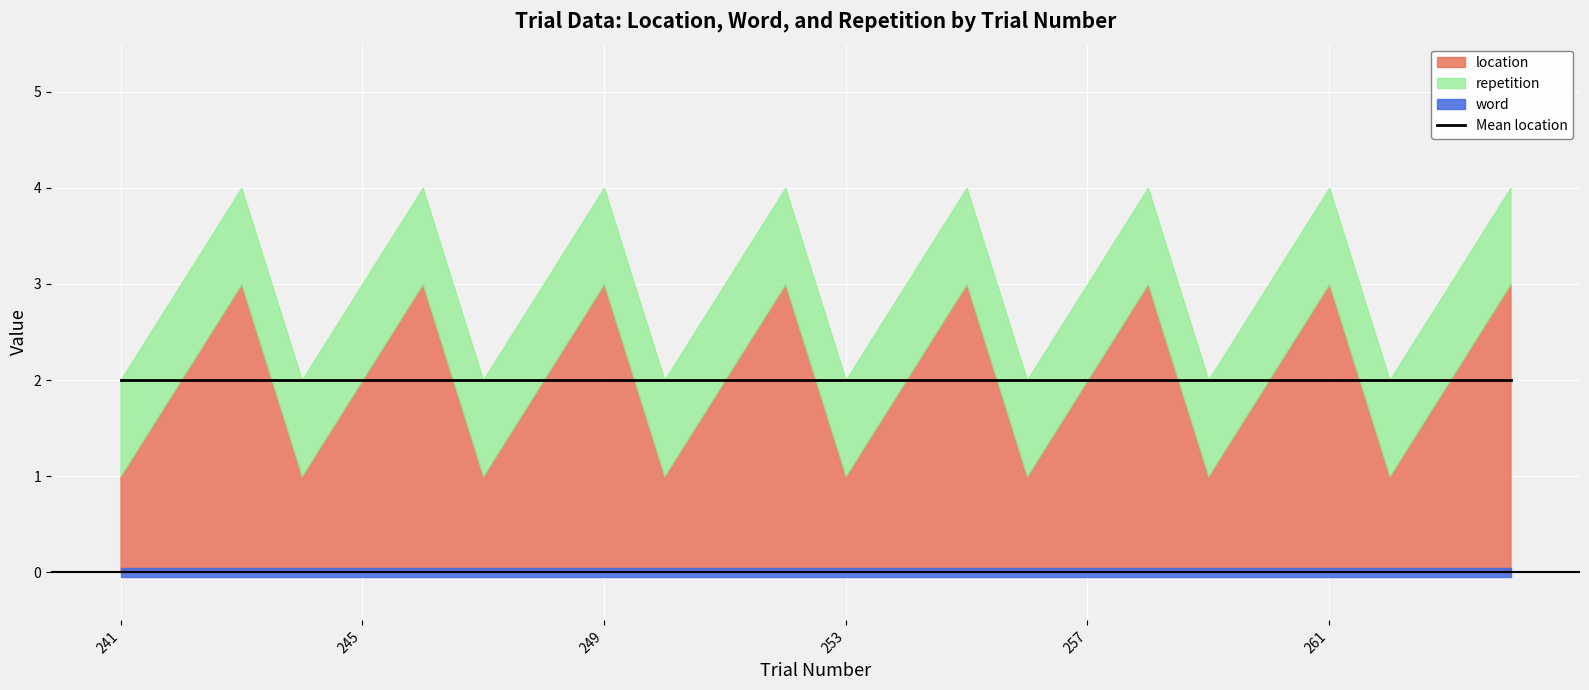

How many data points does each series have?

24